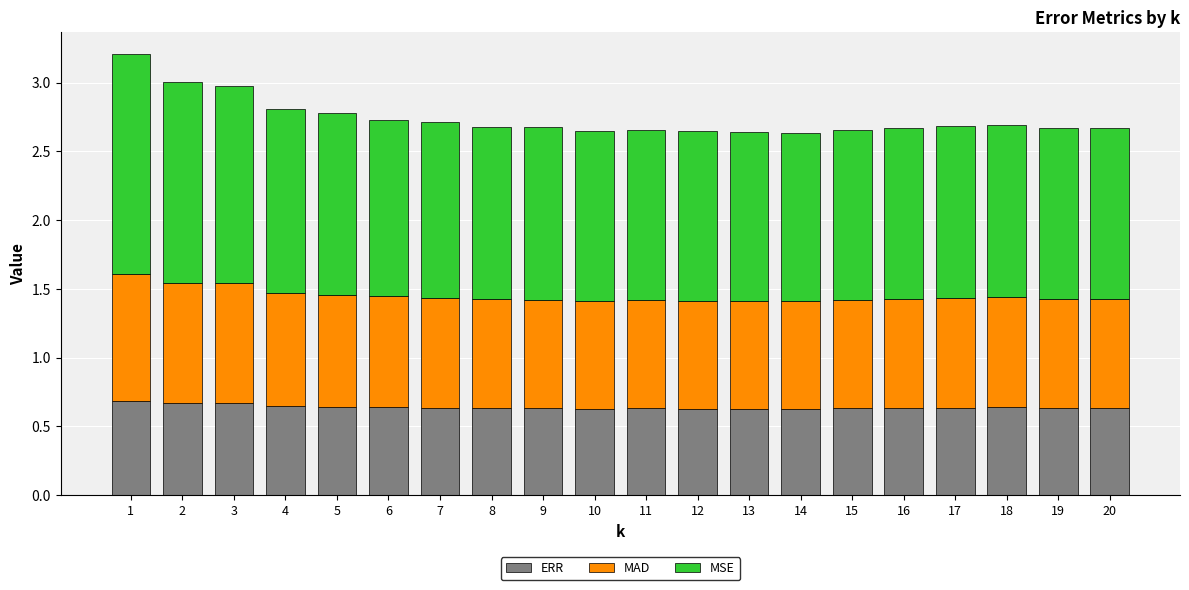

How many ERR values are between 0 and 1?

20